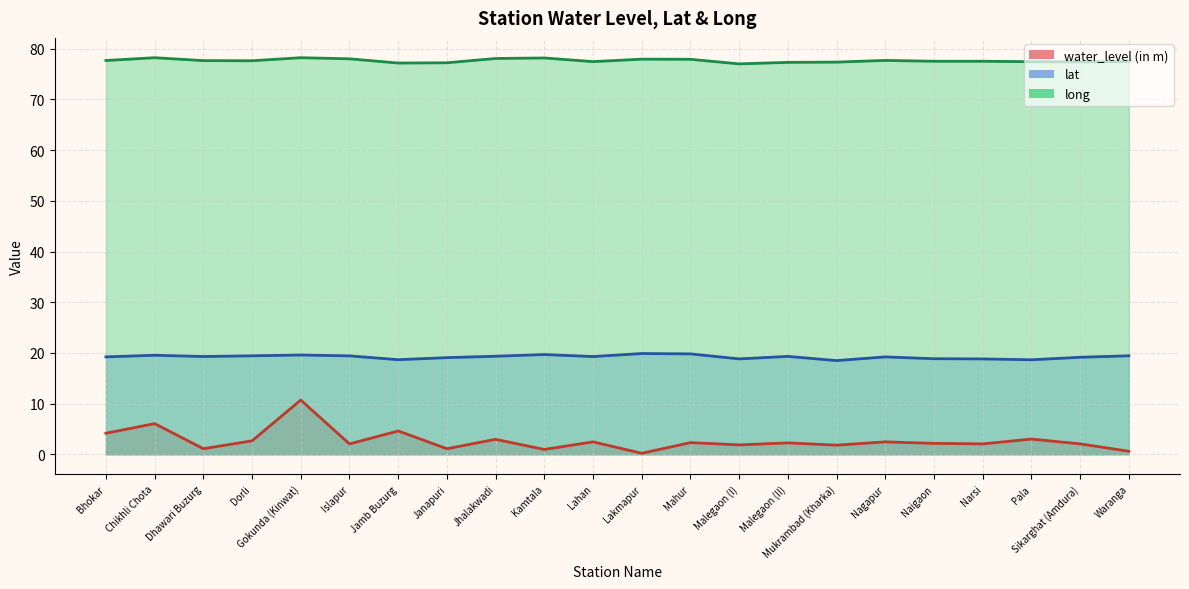

Reading left to right, what are all the values shown in this chart?

water_level (in m): 4.2	6.0	1.1	2.6	10.7	2.0	4.6	1.1	3.0	0.9	2.5	0.2	2.3	1.9	2.2	1.8	2.5	2.1	2.0	3.0	2.0	0.6
lat: 19.2	19.5	19.3	19.4	19.6	19.4	18.7	19.1	19.3	19.7	19.3	19.9	19.8	18.8	19.3	18.5	19.2	18.9	18.8	18.6	19.1	19.4
long: 77.7	78.2	77.7	77.6	78.2	78.0	77.2	77.2	78.1	78.2	77.5	78.0	77.9	77.0	77.3	77.4	77.7	77.5	77.5	77.4	77.4	77.5